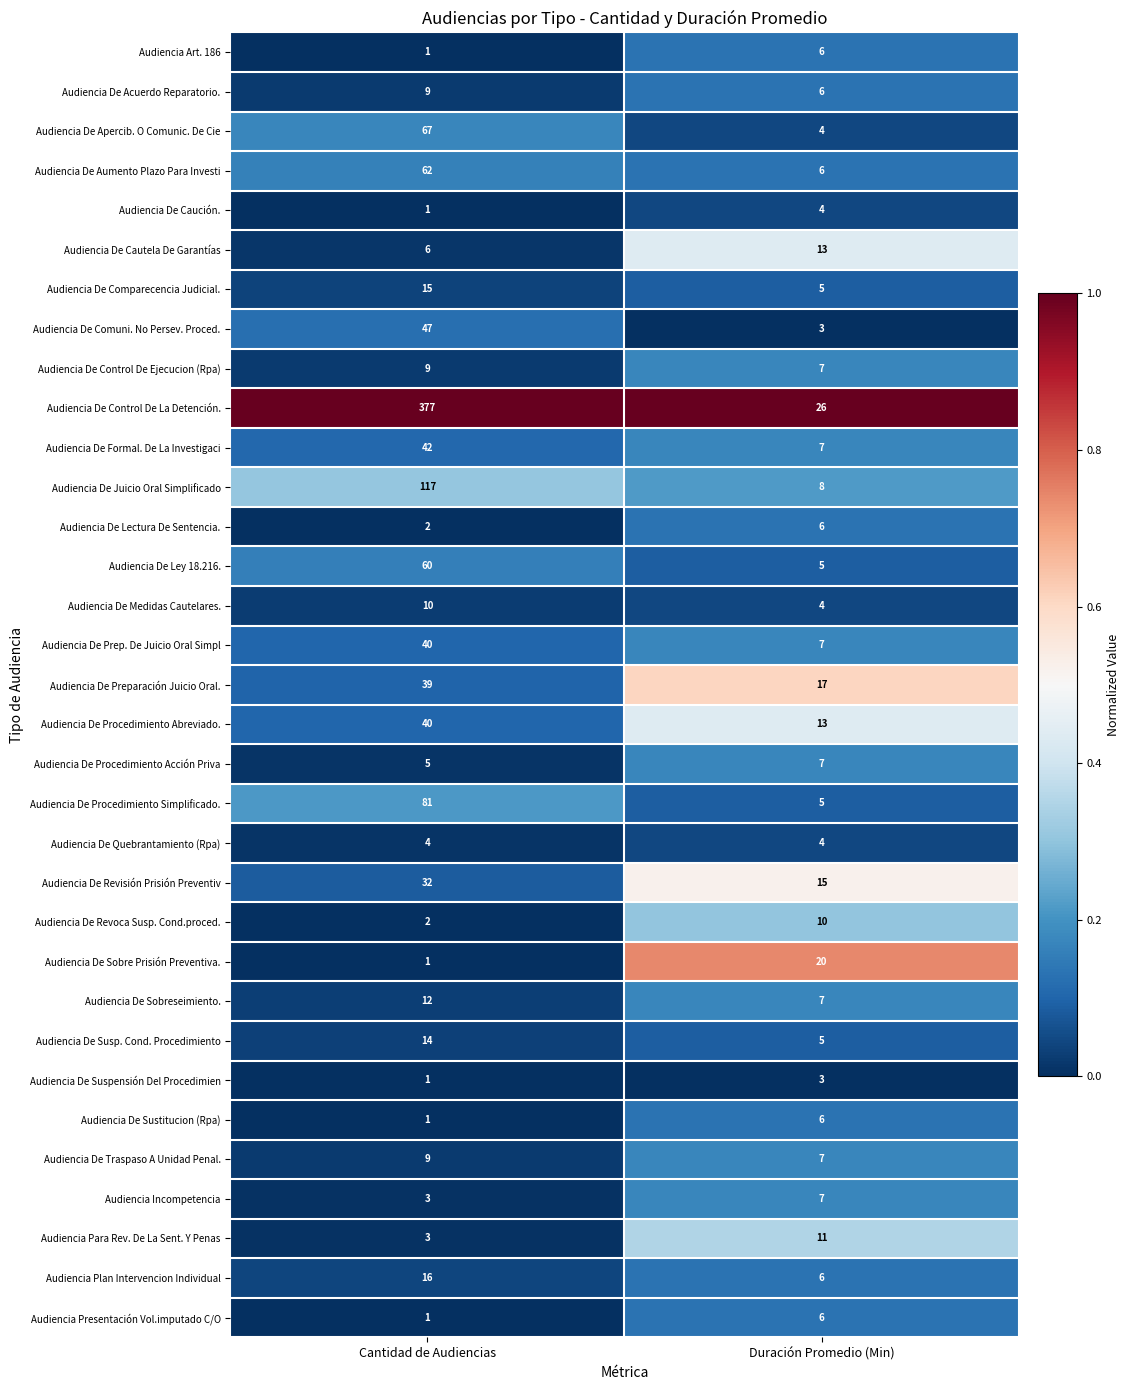

What is the spread (max minus min) of values at Cantidad de Audiencias?

376